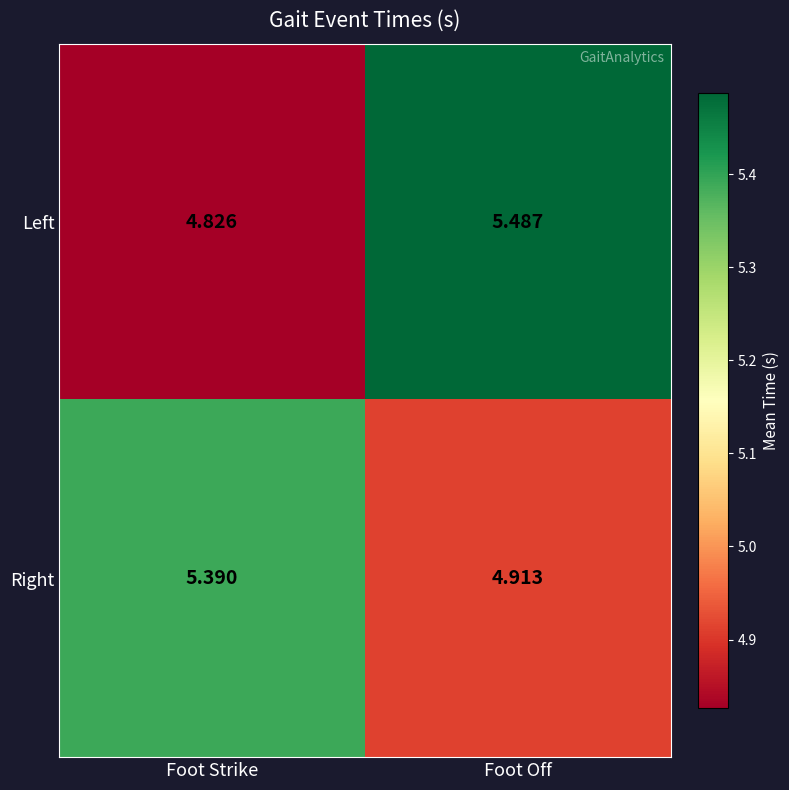

At which category does the chart reach its minimum across all series?

Foot Strike